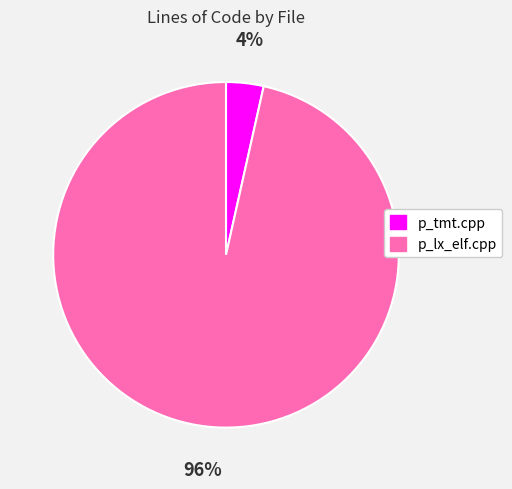

Which slice is the largest?

p_lx_elf.cpp